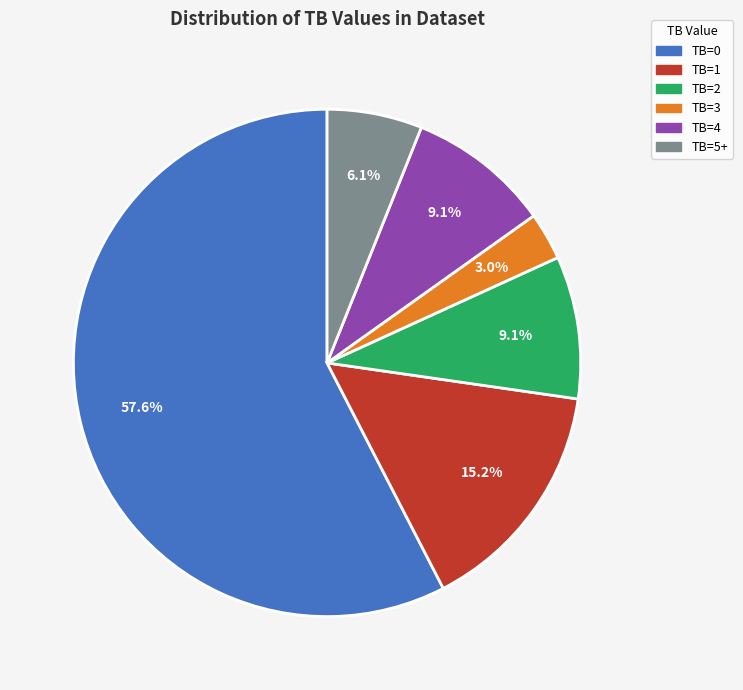

Count the number of slices in the pie.

6